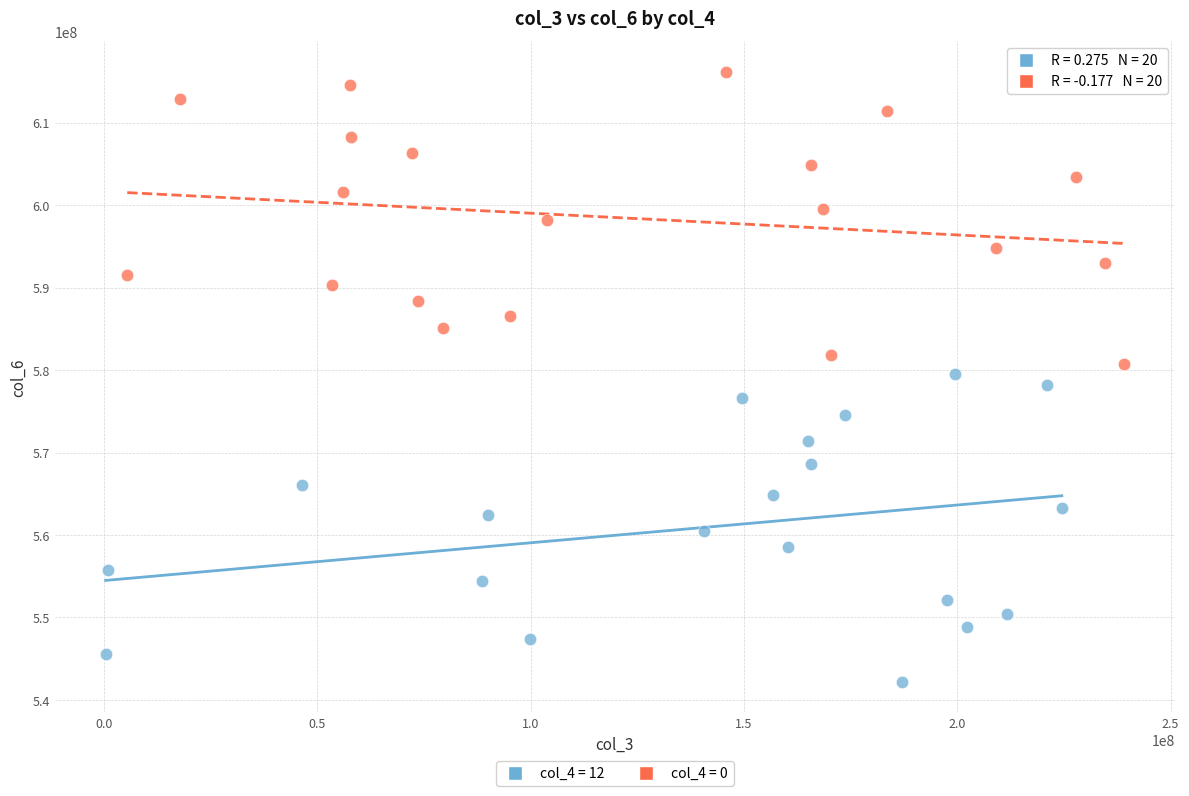

Which series has the largest Y range (max minus min)?

col_4 = 12